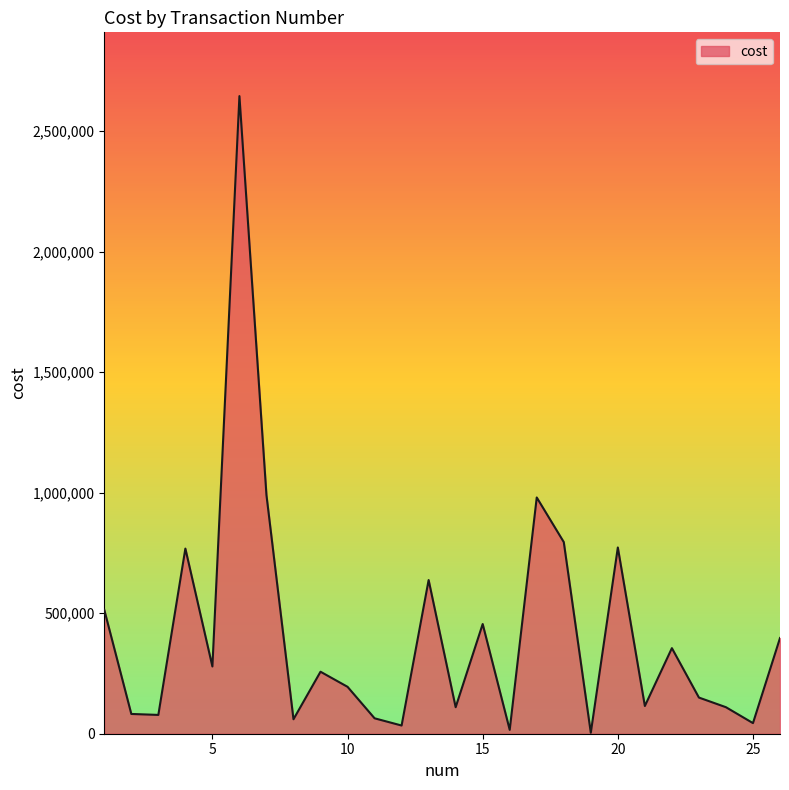

What is the difference between the maximum and minimum values?

2641000